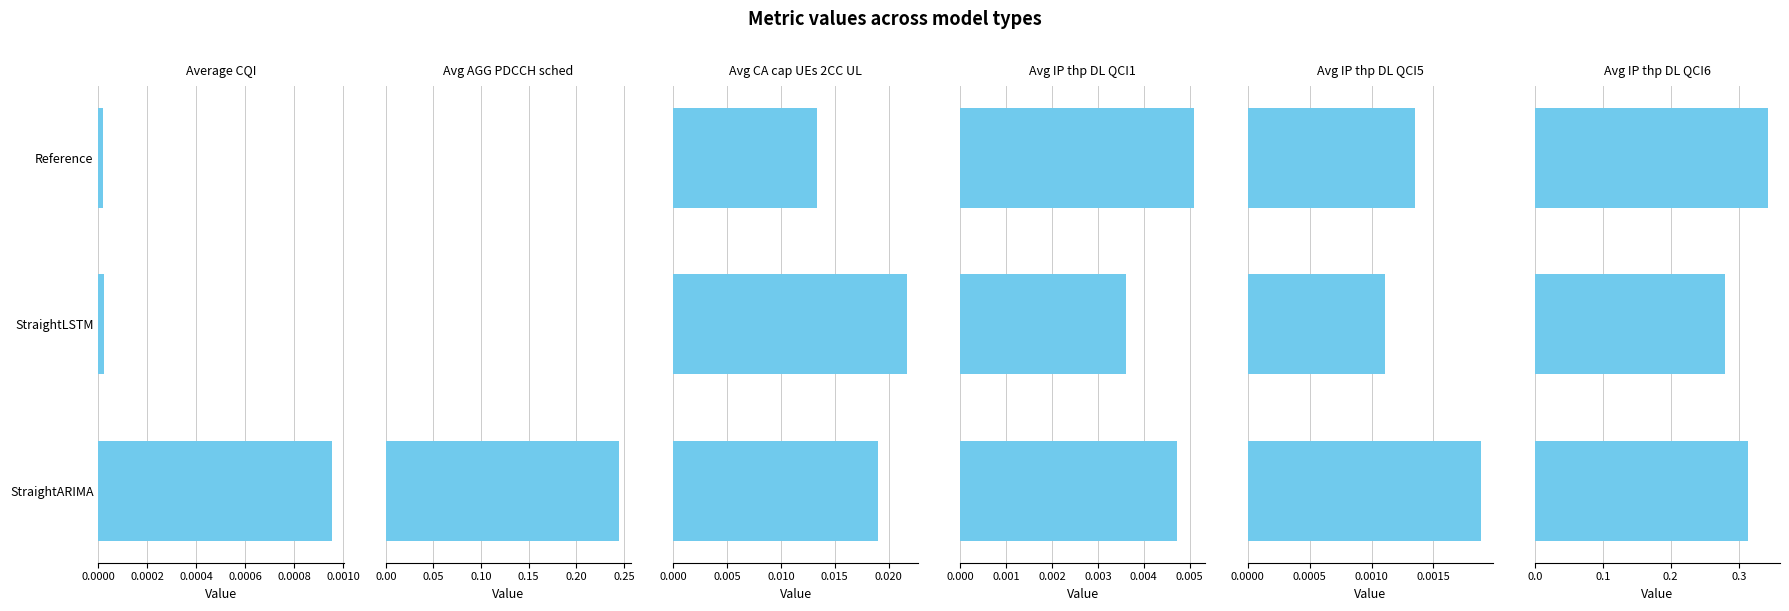

The value of Avg IP thp DL QCI1 at StraightLSTM is 0.0. True or false?

False